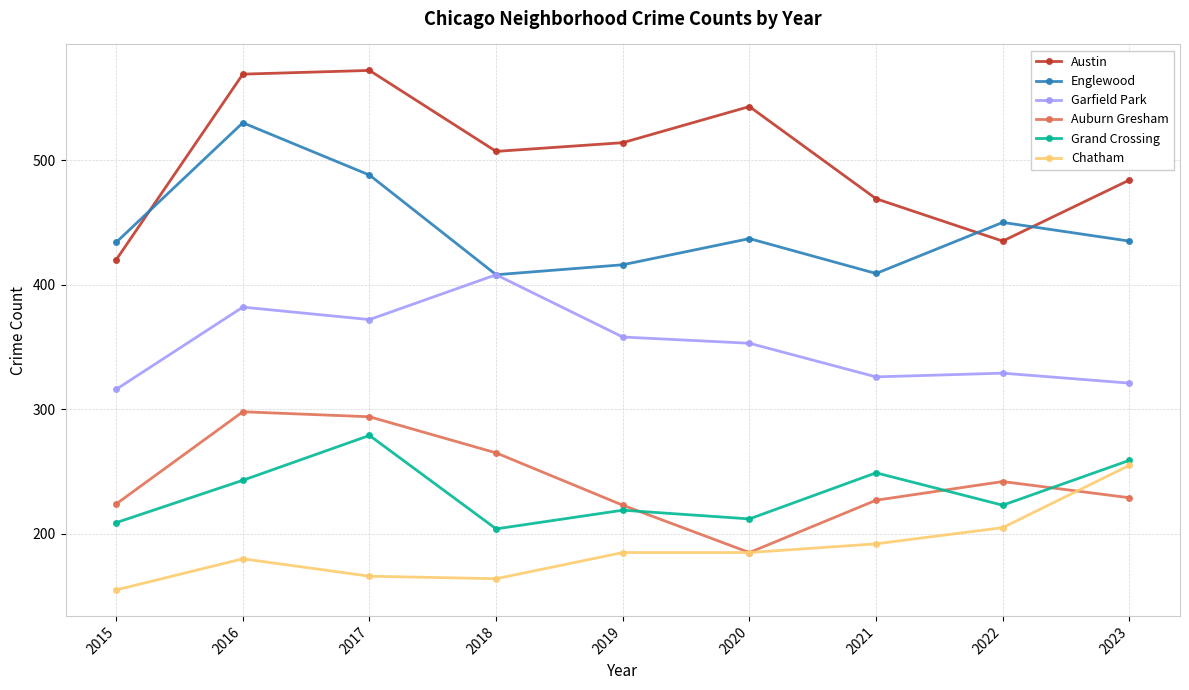

What is the value of the Grand Crossing point at the 3rd from the left?

279